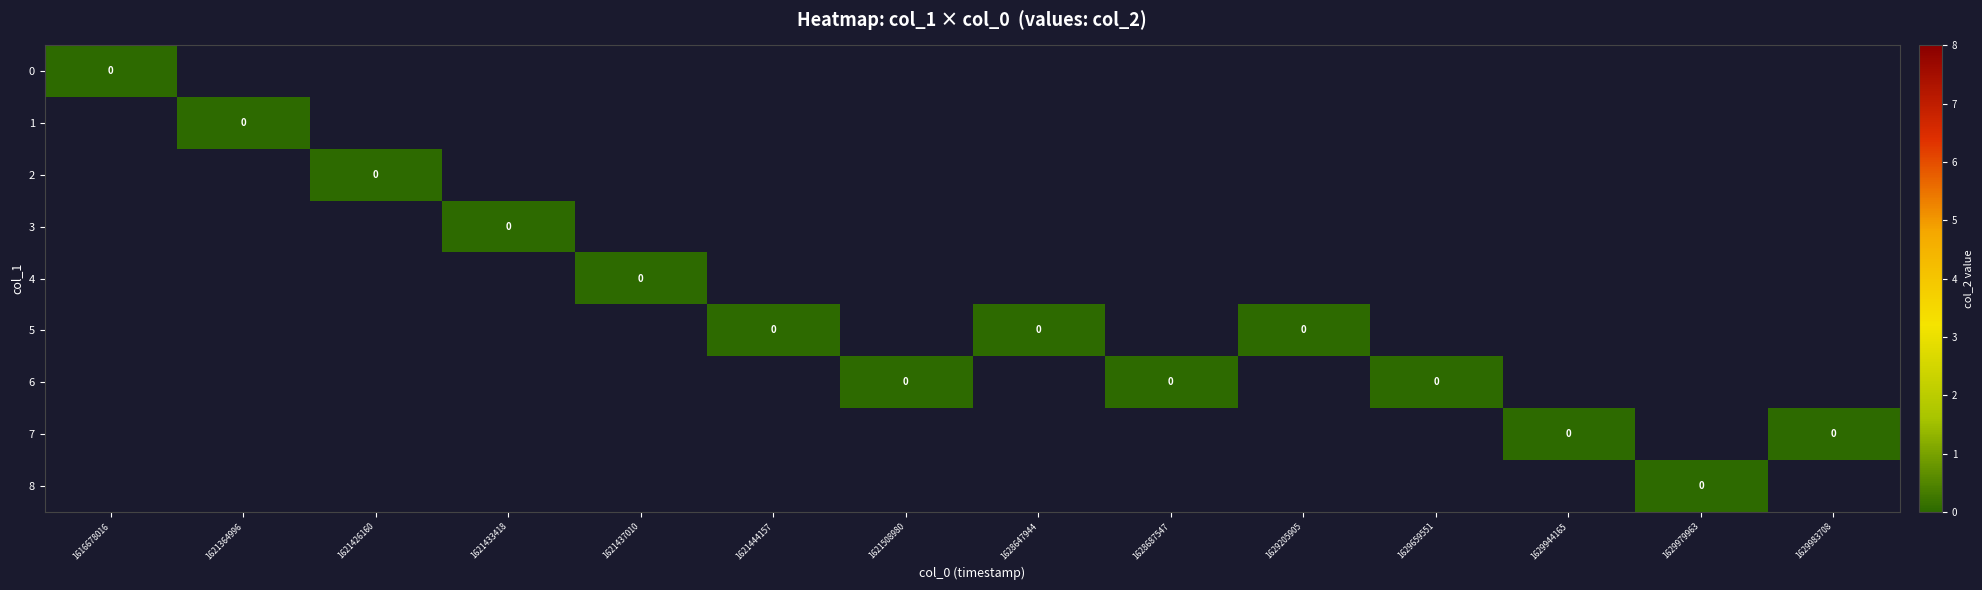

Is the value of 1 at 1629659551 greater than the value of 0 at 1621364996?

Yes